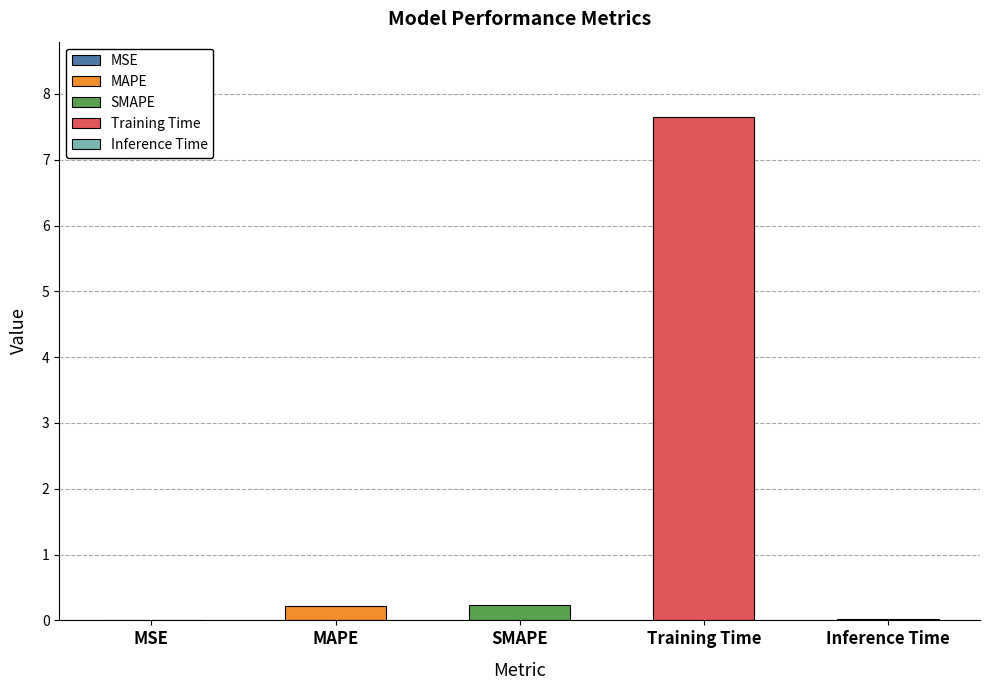

What position from the left is SMAPE?

3